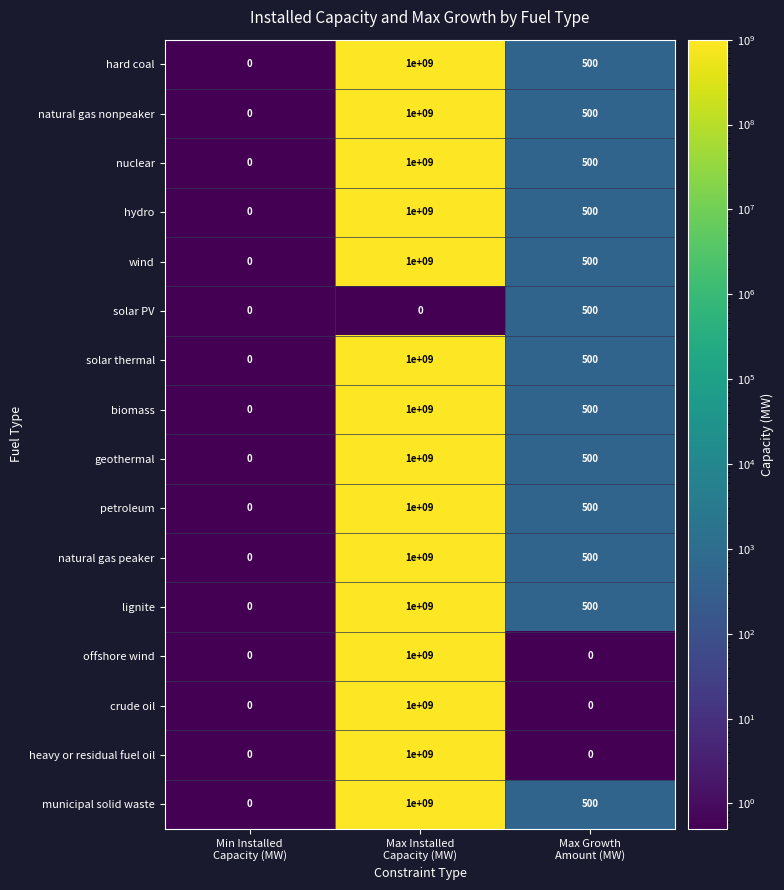

What is the maximum value shown in the chart?

1000000000